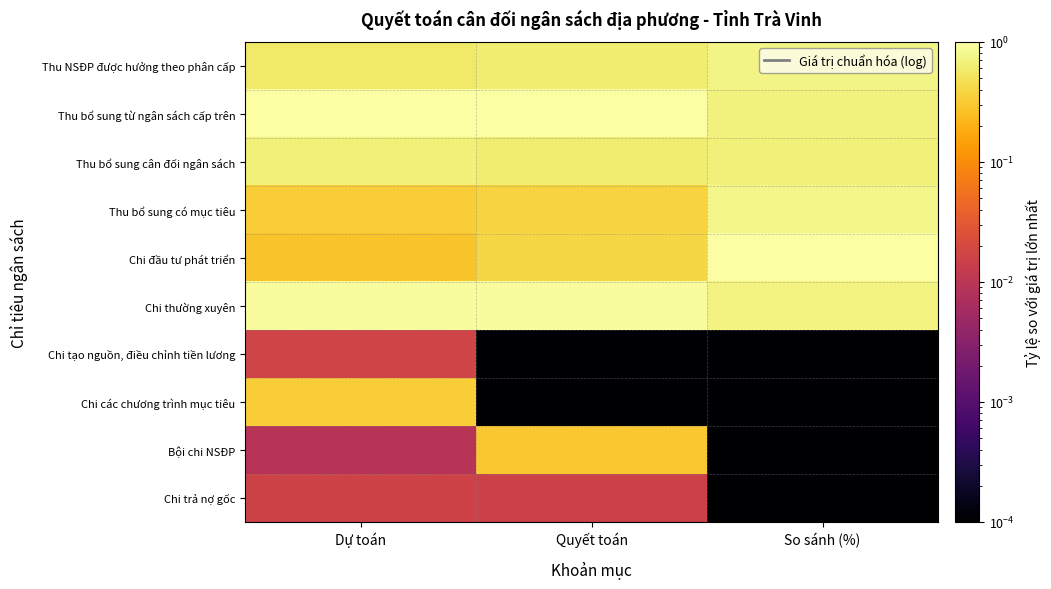

How many data points does each series have?

3